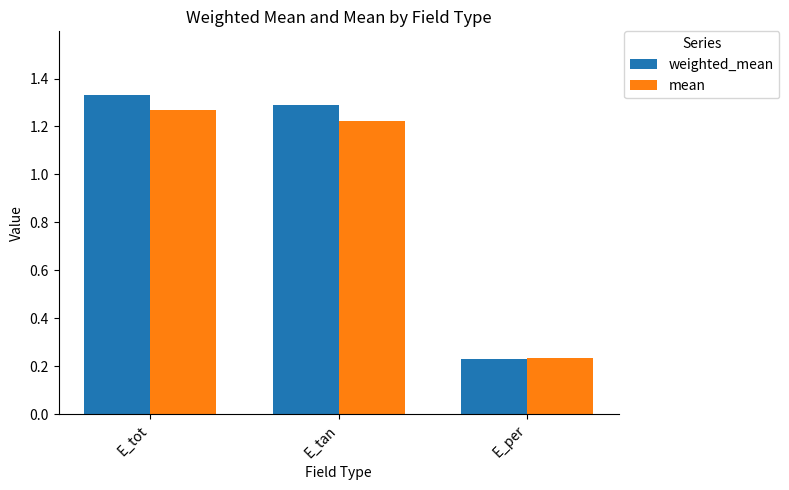

How many data points in mean are less than 1?

1